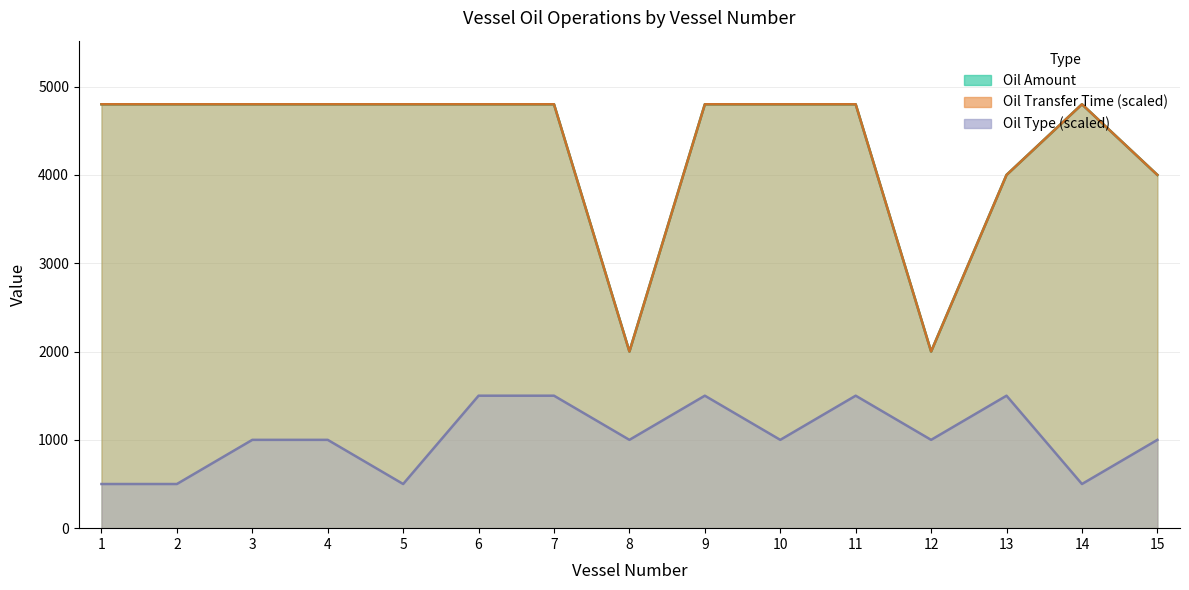

What is the sum of the Oil Amount values at 12 and 8?

4000